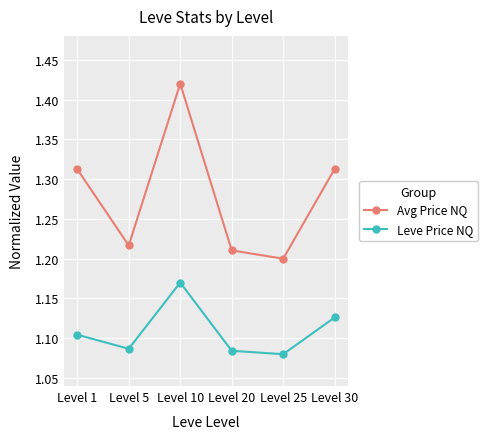

What is the difference between the Leve Price NQ values at Level 25 and Level 10?

0.1